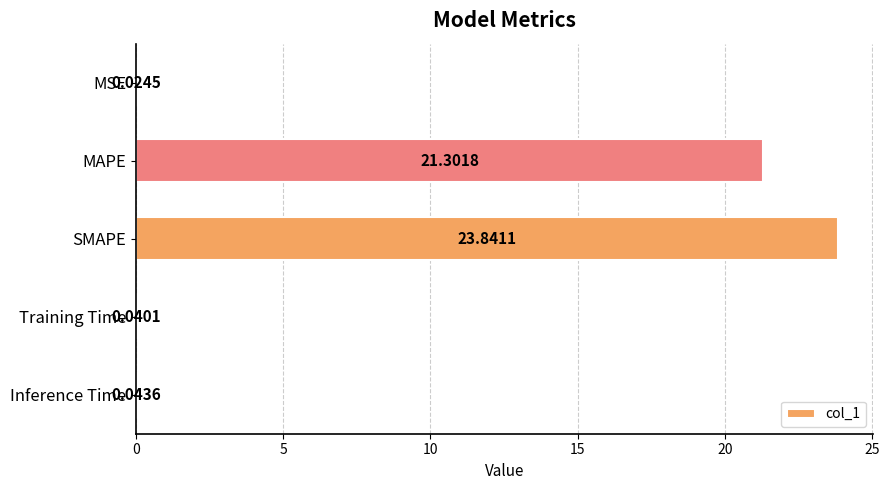

At which category does the chart reach its peak across all series?

SMAPE